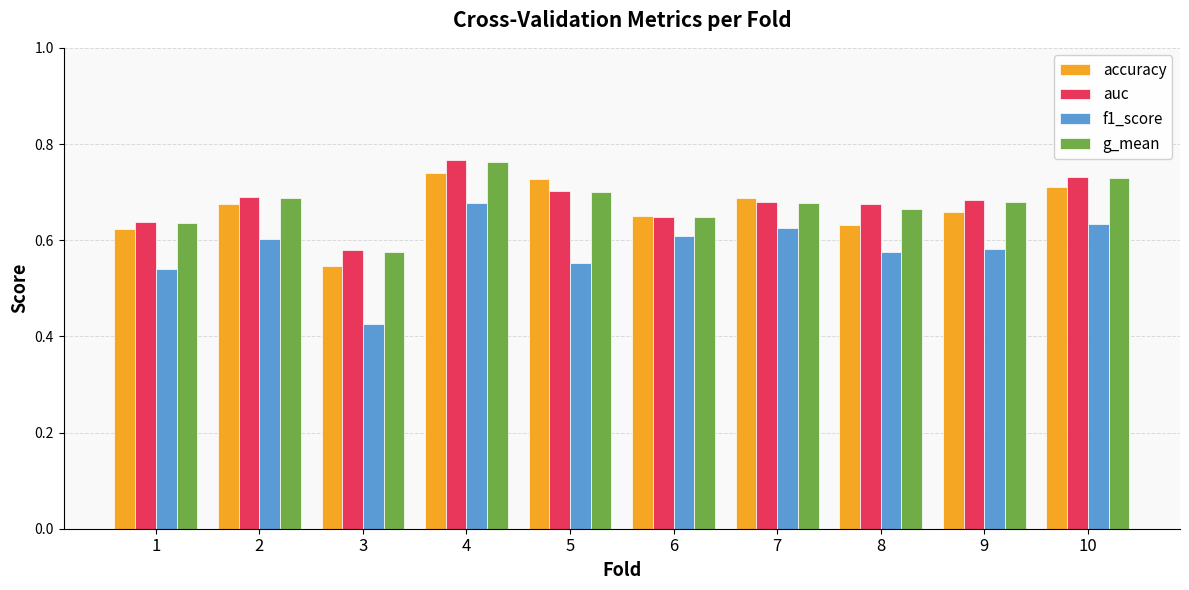

The f1_score series shows 0.9 at 2. True or false?

False